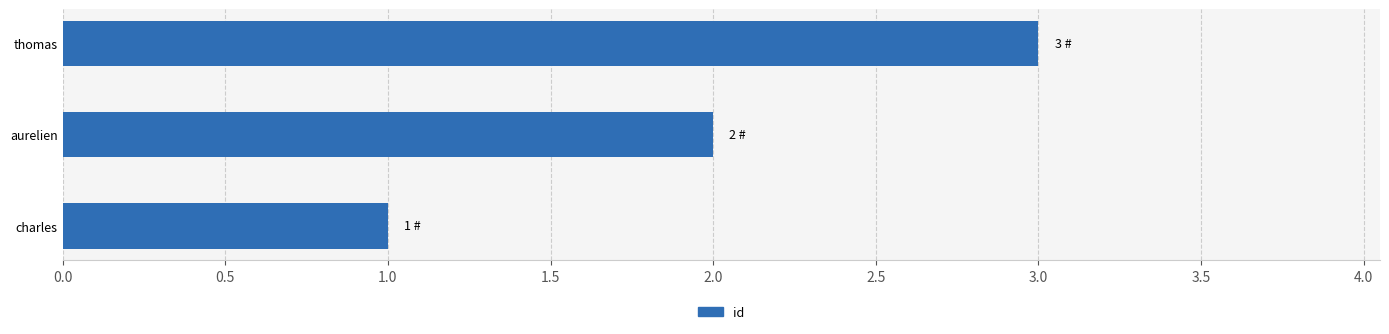

Rank the categories by value from highest to lowest.

thomas, aurelien, charles